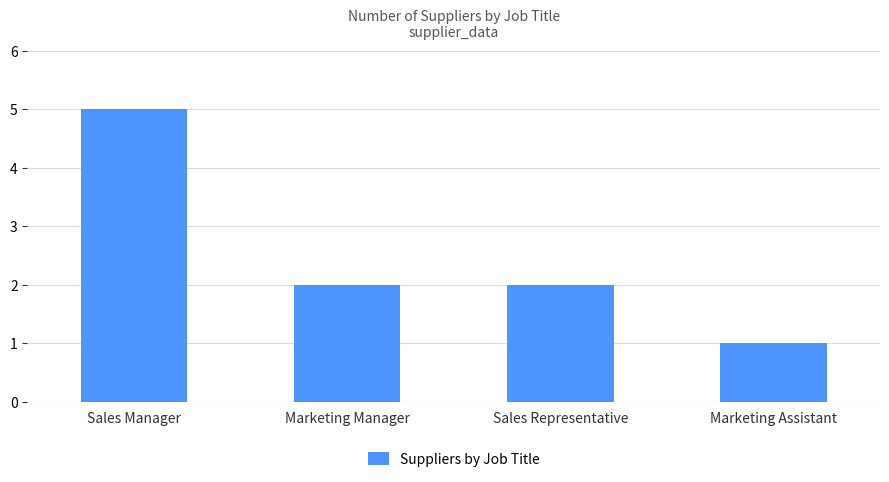

Count the values in the range 2 to 5.

3